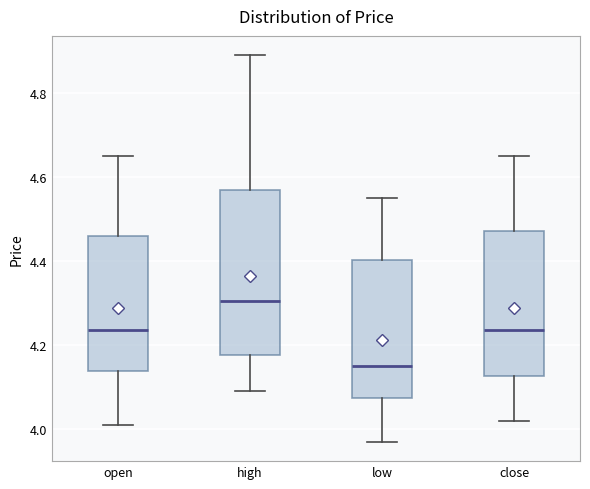

Where is the lower edge of the box for high on the y-axis? The values are not printed on the chart, so give them approximately, as read against the axis.

4.18